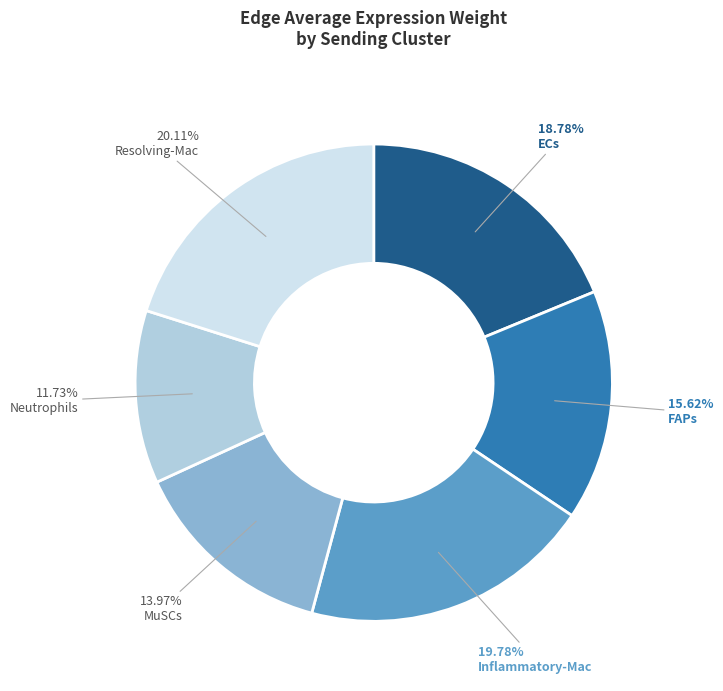

How many slices are in this pie chart?

6